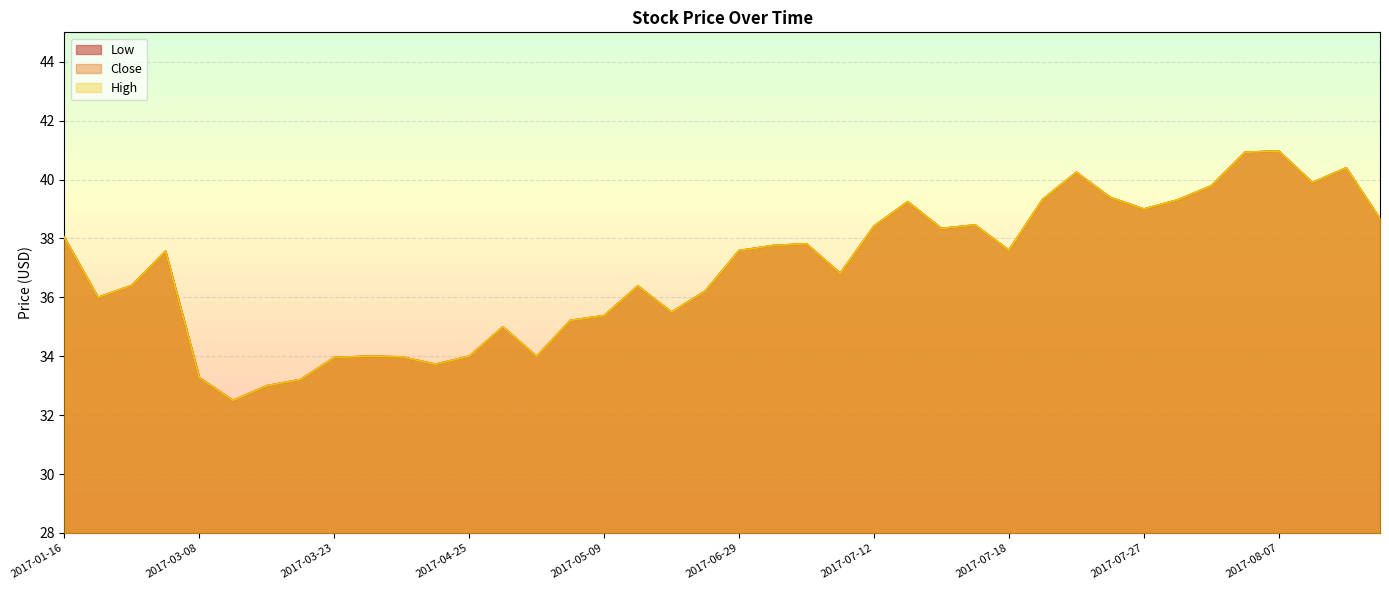

What are all the series names shown in the legend?

Low, Close, High